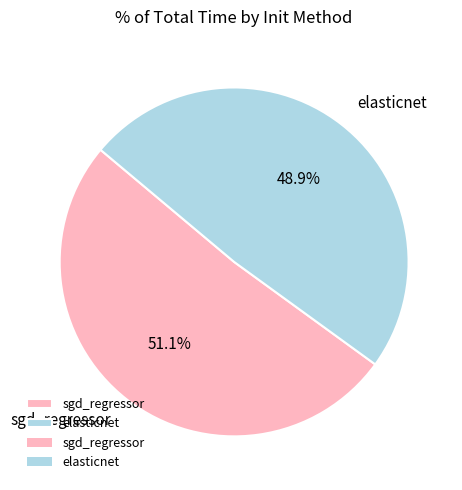

Which slice is the smallest?

elasticnet